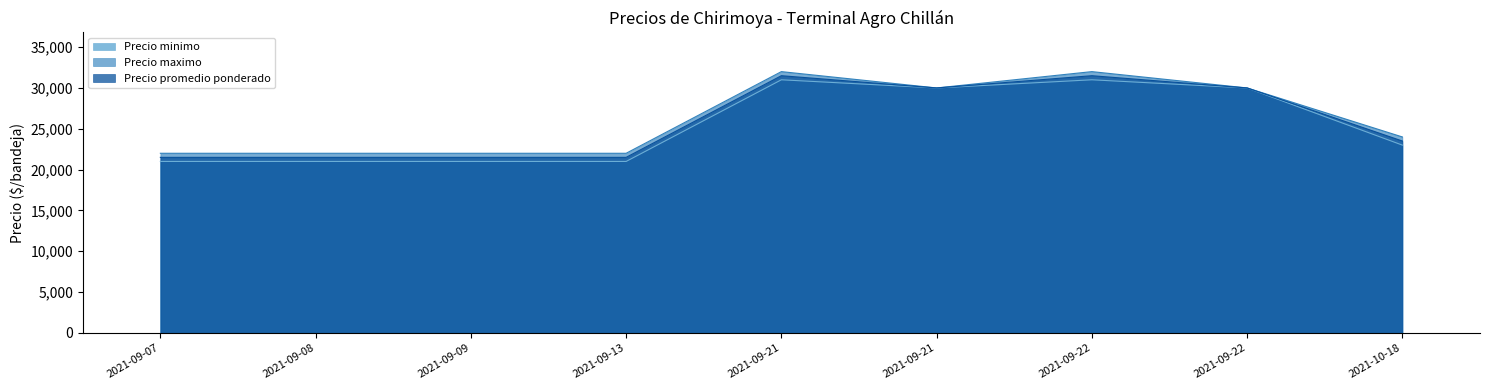

True or false: Precio promedio ponderado has more than 0 points higher than both neighbors.

True